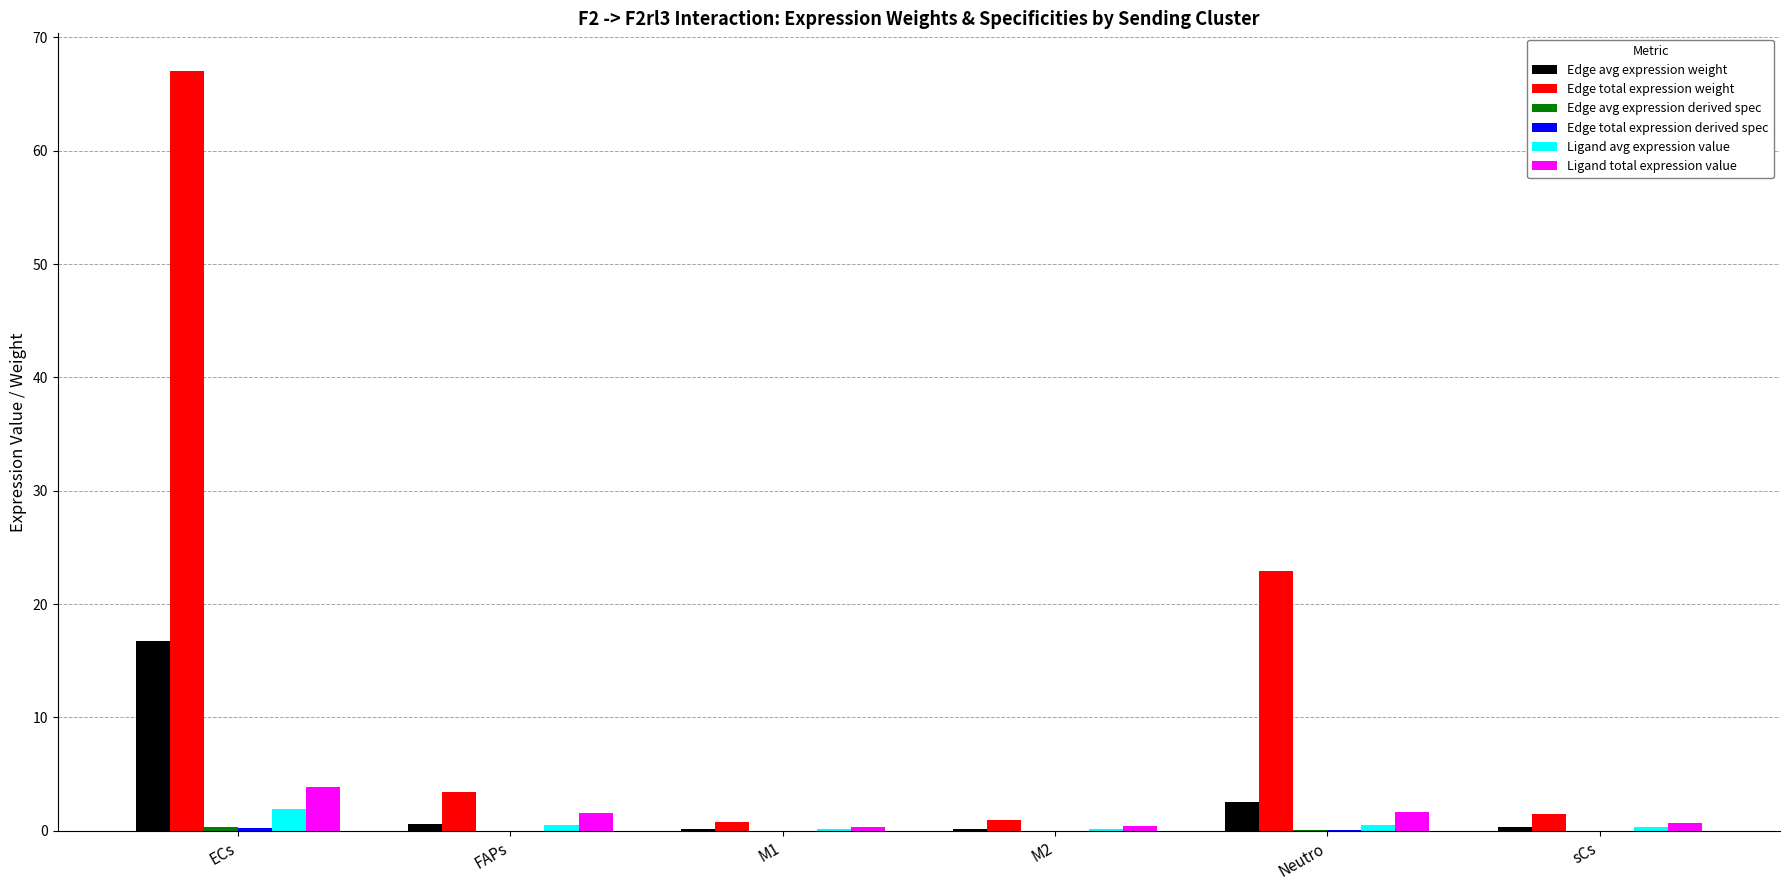

At which category is the sum across all series the highest?

ECs